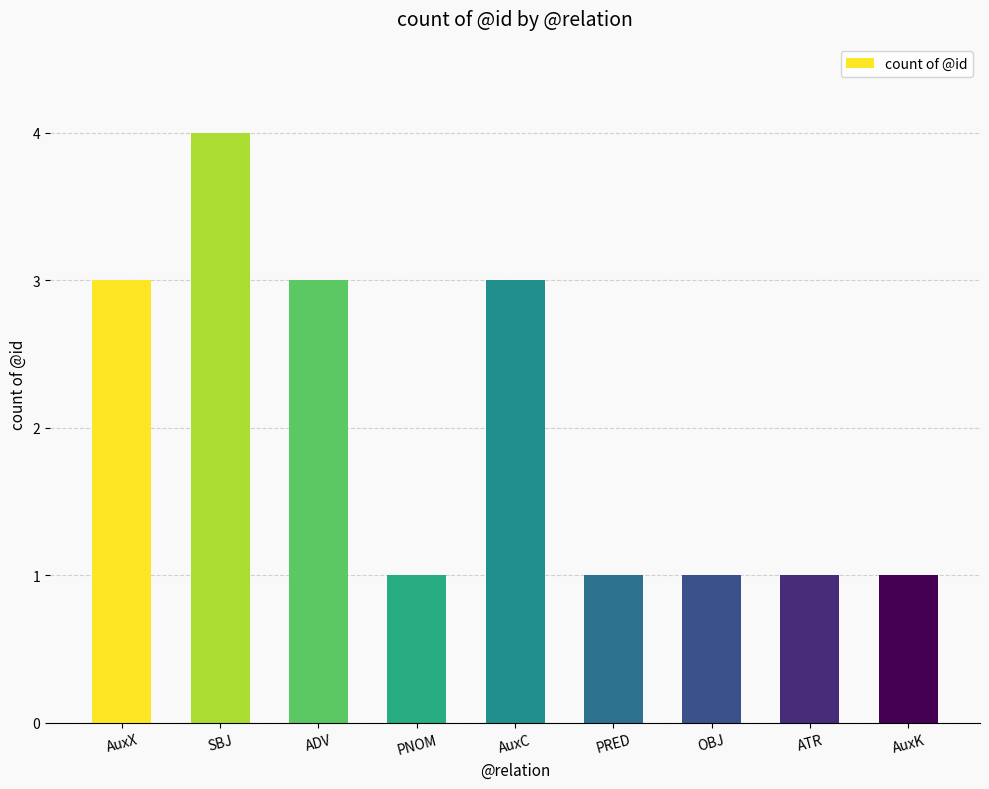

What is the average value?

2